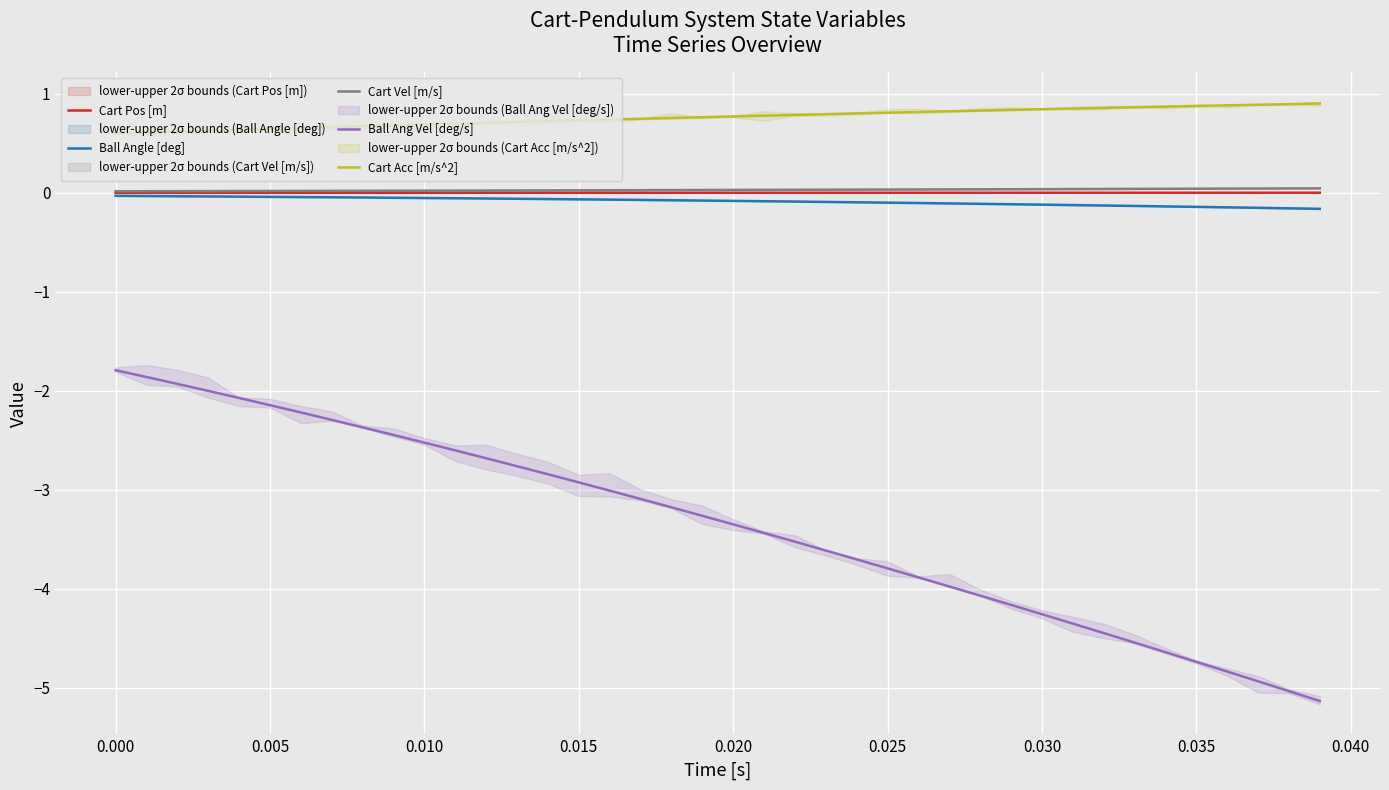

At 37, list the series in order from largest to smallest.

Cart Acc [m/s^2], Cart Vel [m/s], Cart Pos [m], Ball Angle [deg], Ball Ang Vel [deg/s]